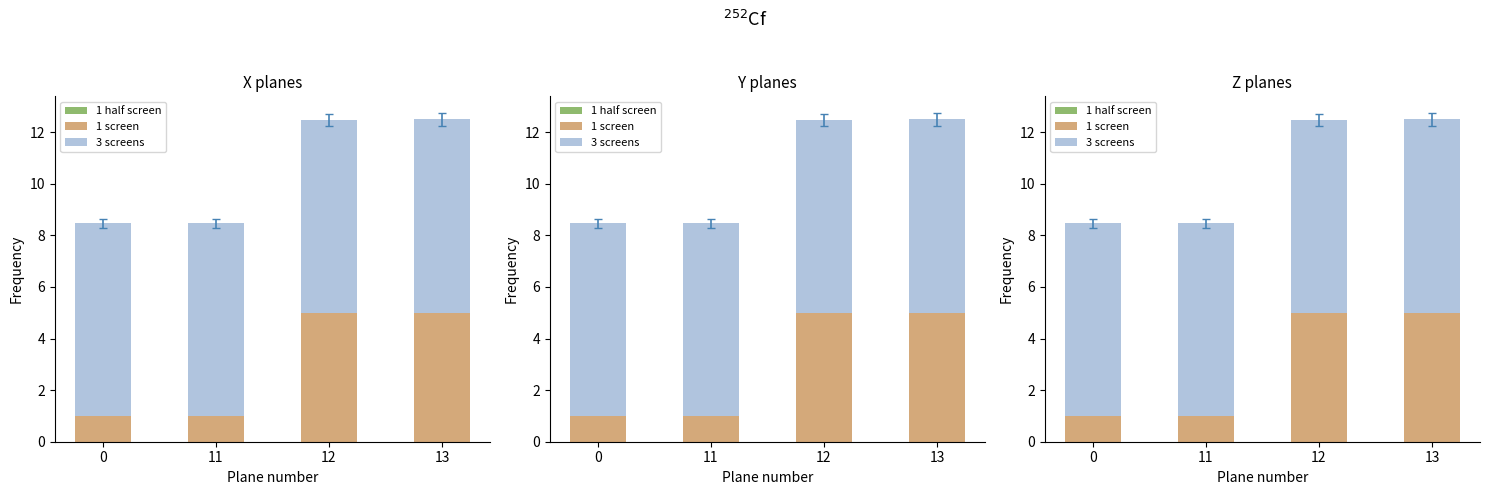

At how many categories does at least one series exceed 5?

4